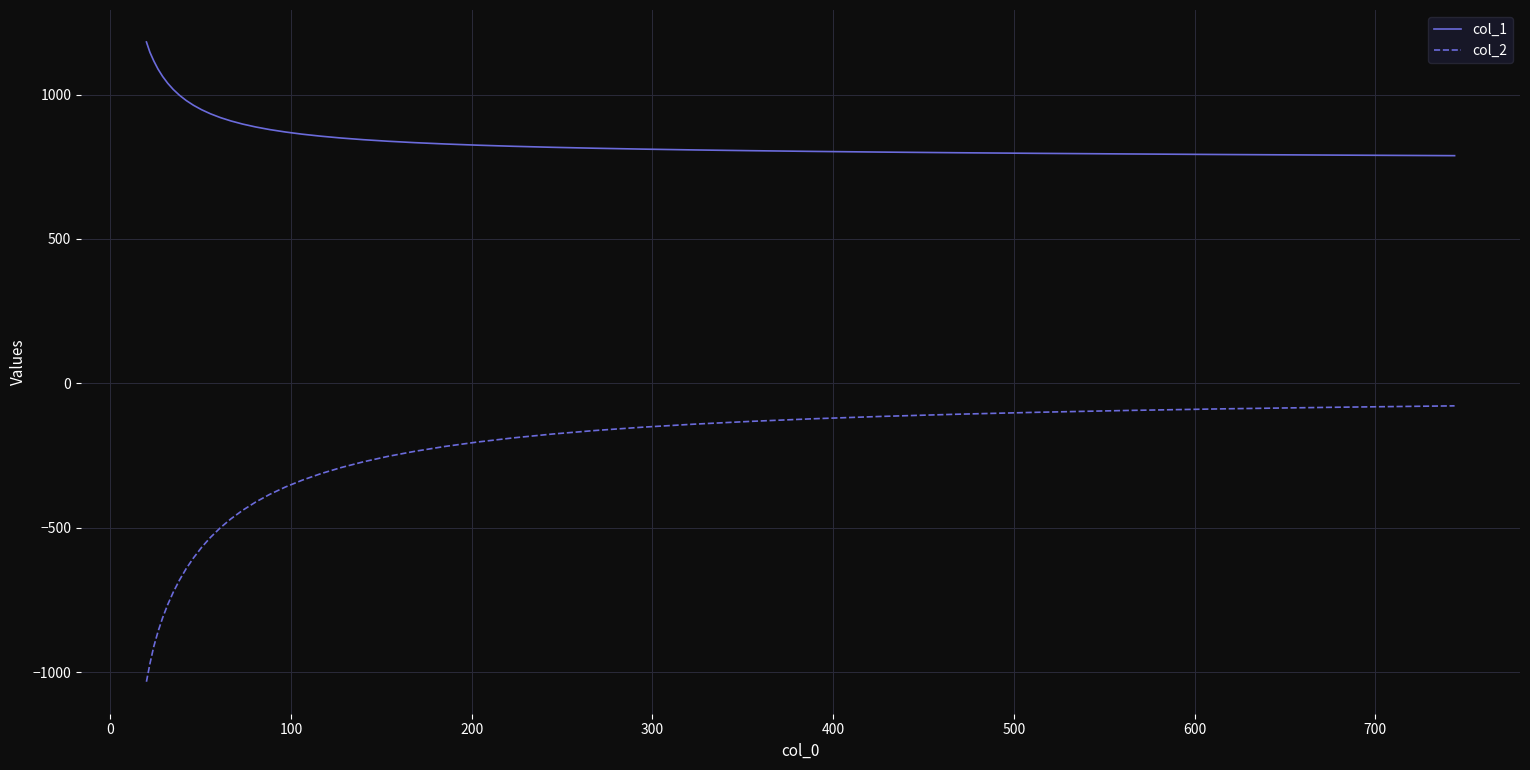

Which series has the largest range (max minus min)?

col_2